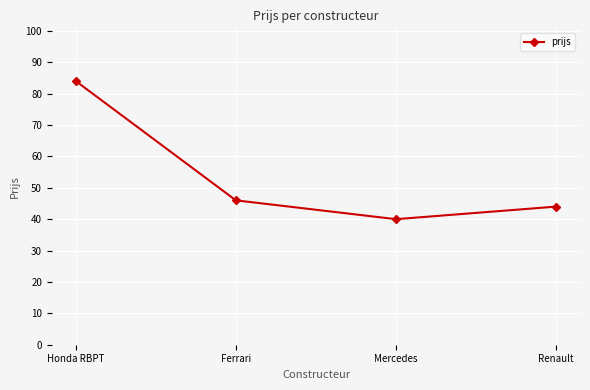

List the labels in order of value, smallest first.

Mercedes, Renault, Ferrari, Honda RBPT